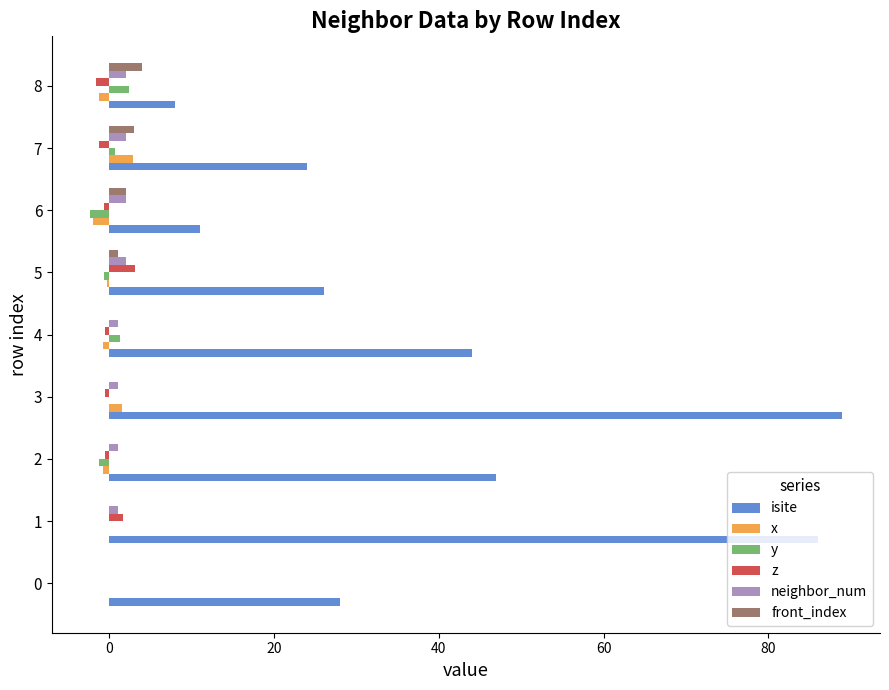

Which series changed the most between 0 and 1?

isite